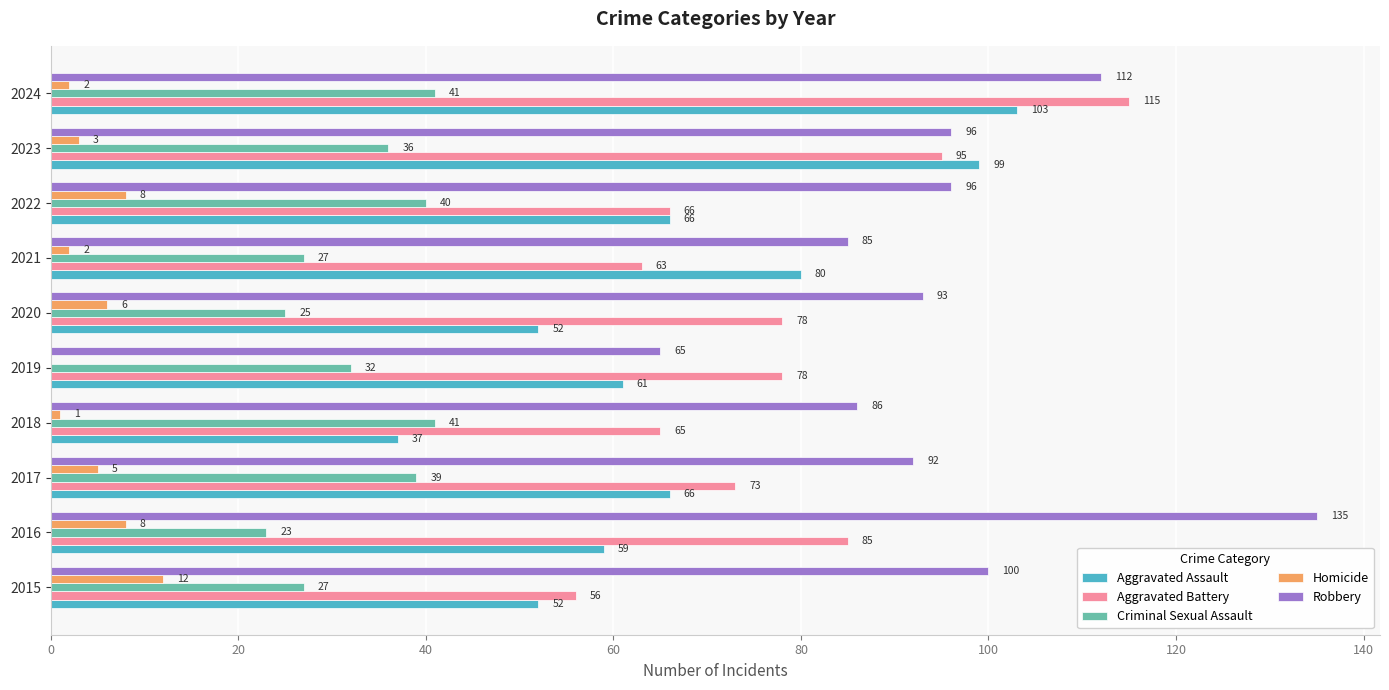

Count the number of data series in this chart.

5